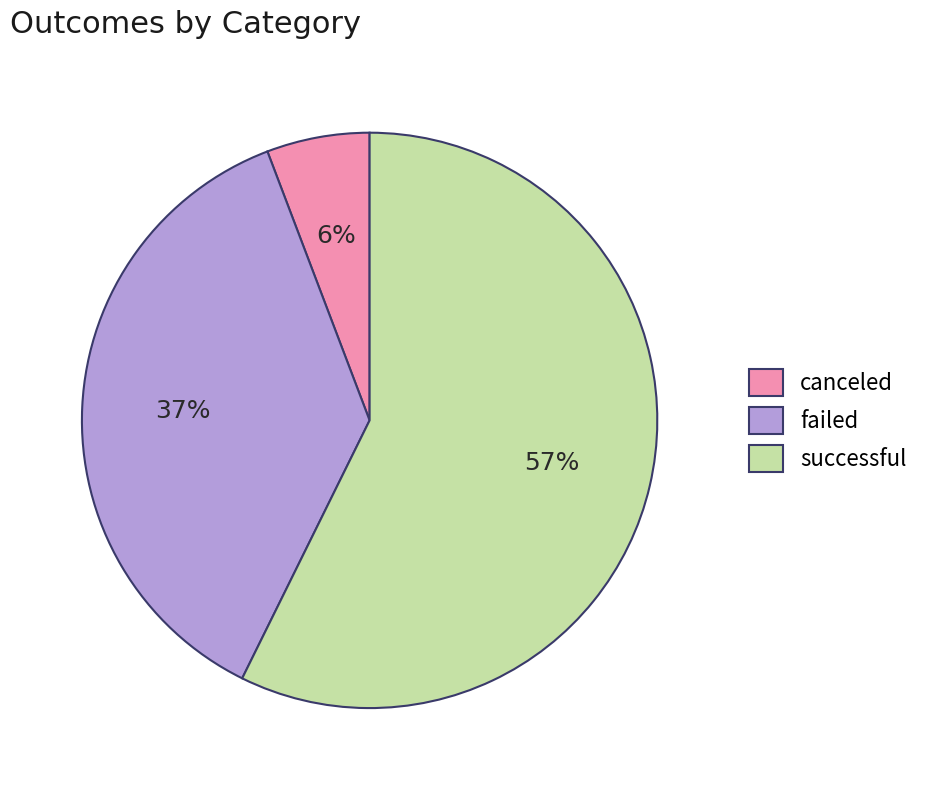

What is the majority slice?

successful